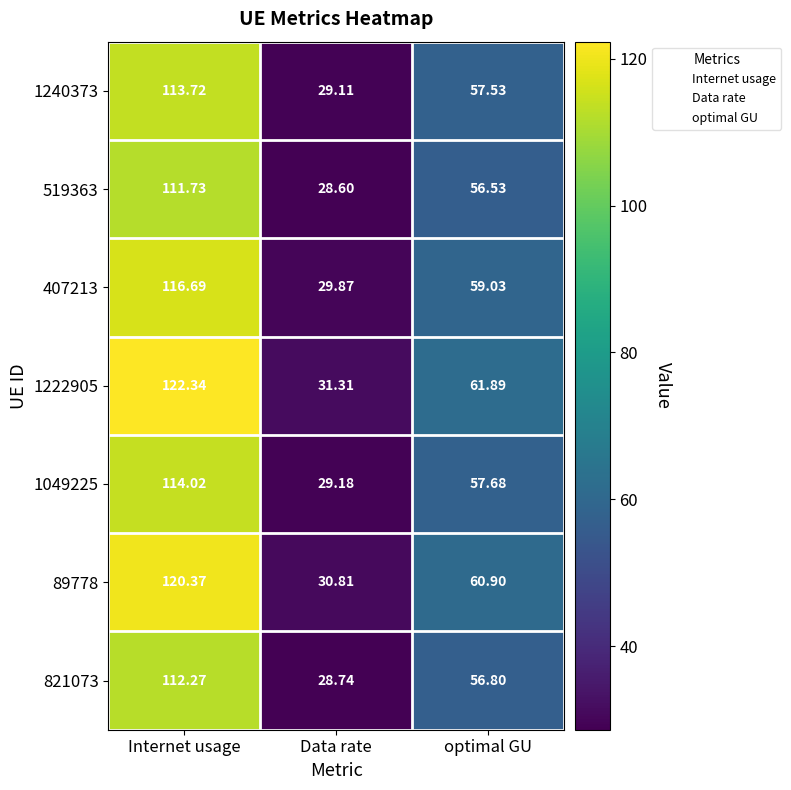

Where is 1222905 nearest to the value 76?

optimal GU